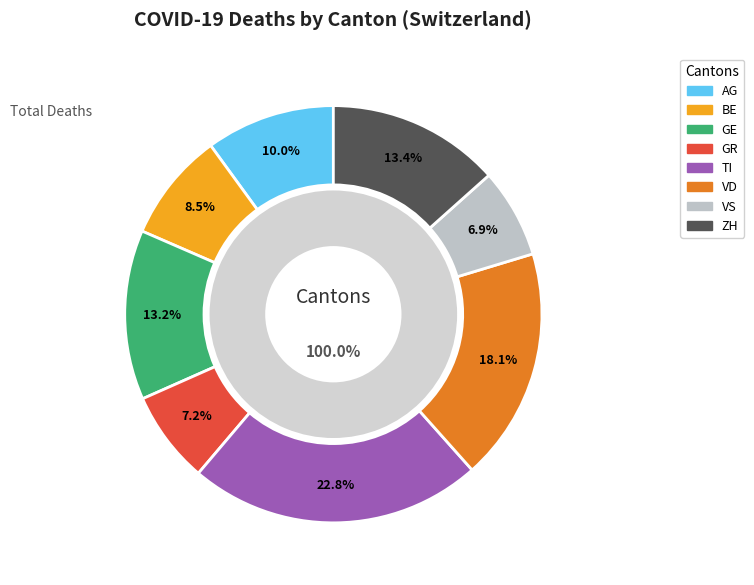

How many segments does this pie chart have?

8